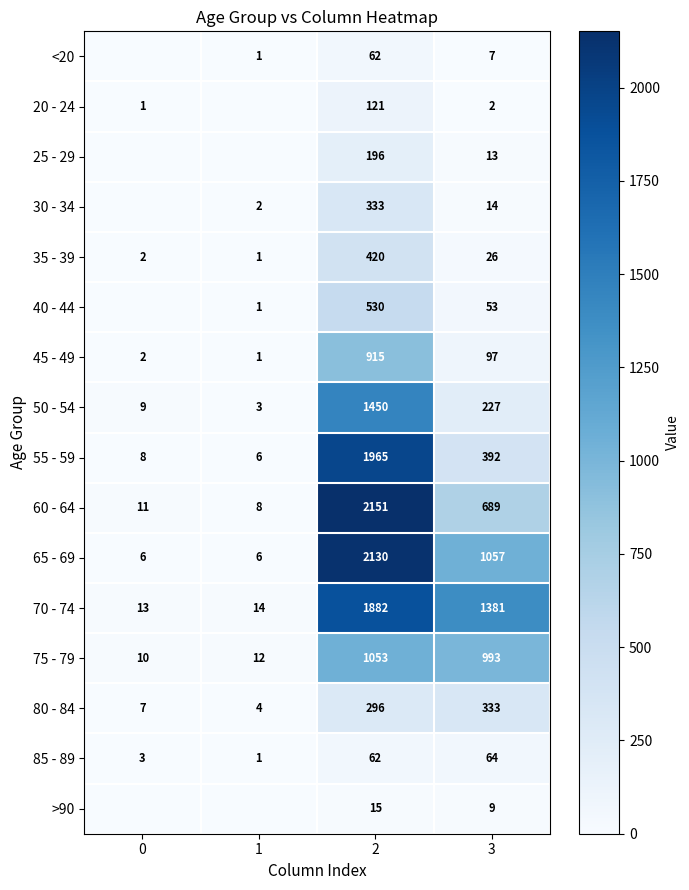

What is the sum of the 85 - 89 values at 1 and 3?

65